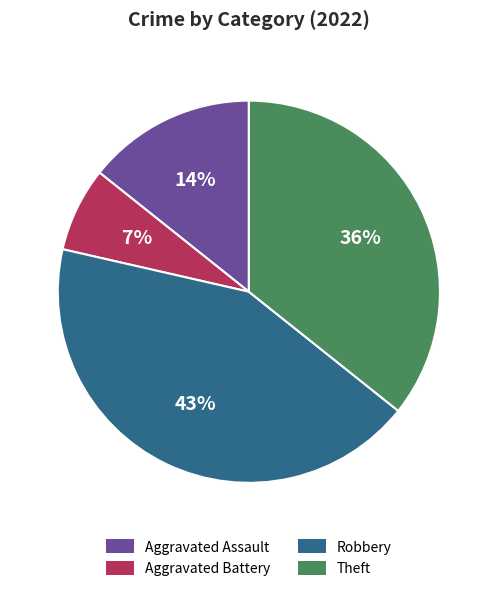

Is there any slice that represents more than half of the pie?

No